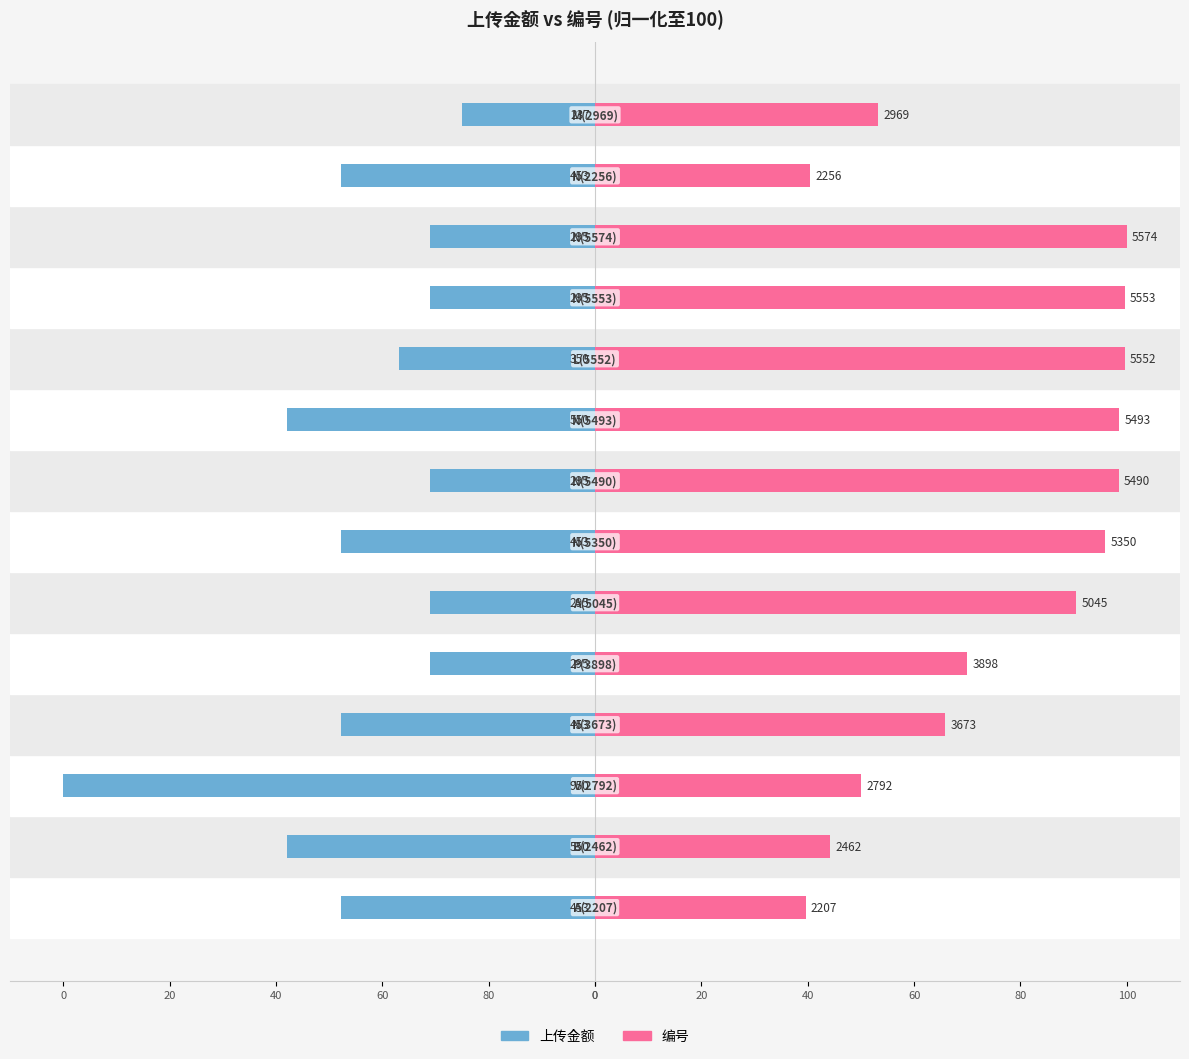

What are all the series names shown in the legend?

上传金额, 编号